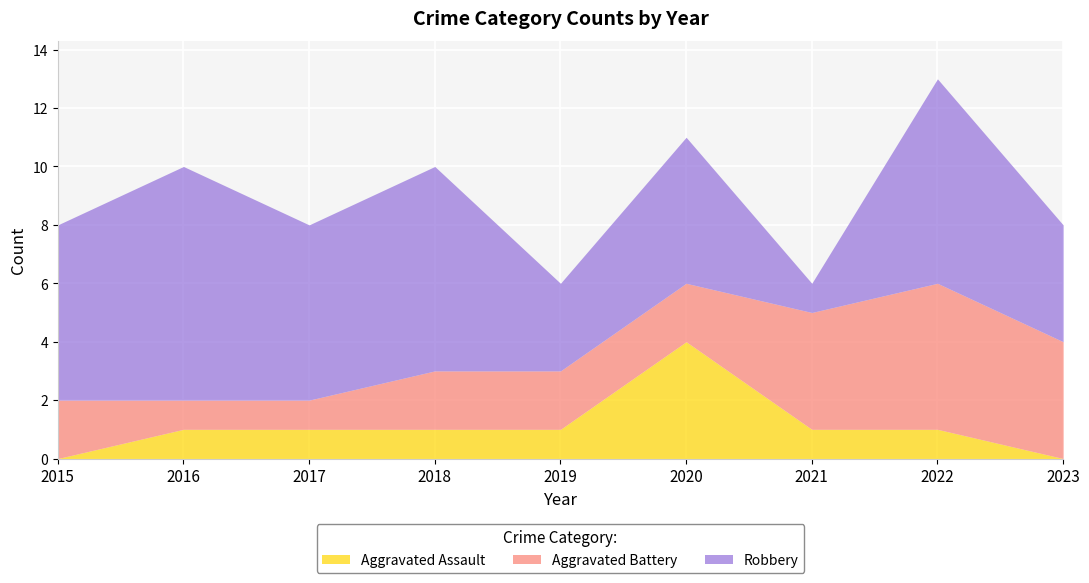

Is the value of Aggravated Assault at 2018 greater than the value of Robbery at 2019?

No